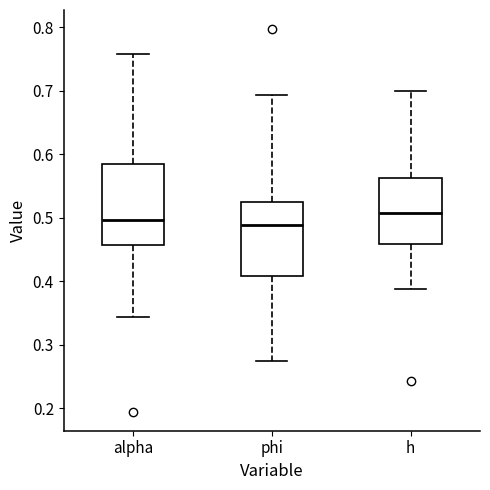

Reading left to right, read every box against the y-axis: the position of its median line, the range the box covers, and the ends of its whiskers. The values are not printed on the chart, so give them approximately, as read against the axis.

alpha: median 0.50, box 0.46 to 0.59, whiskers 0.34 to 0.76
phi: median 0.49, box 0.41 to 0.53, whiskers 0.27 to 0.69
h: median 0.51, box 0.46 to 0.56, whiskers 0.39 to 0.70